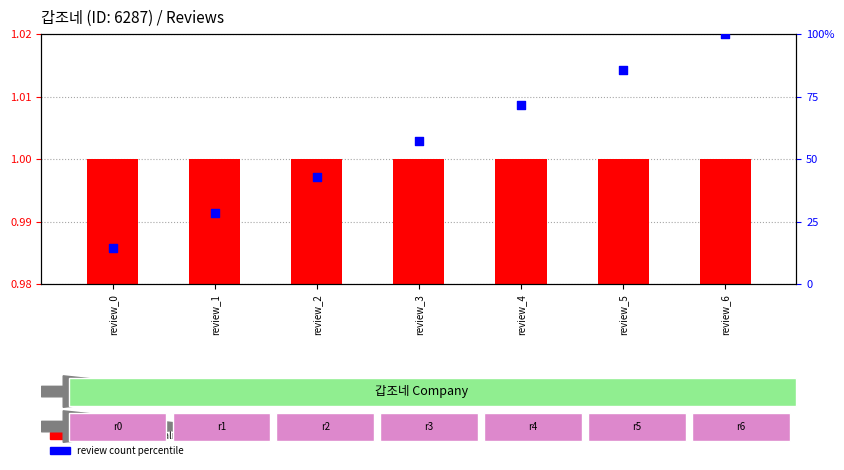

Which series contains the lowest Y value?

company_id (normalized)